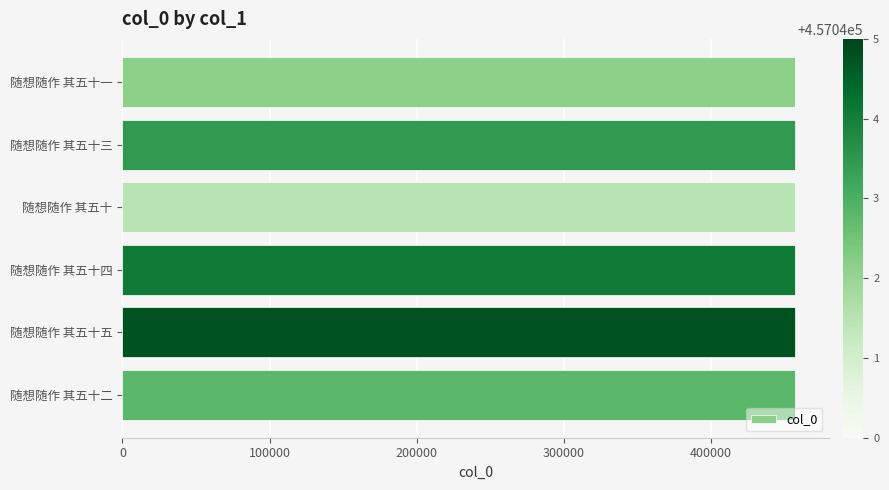

Are the bars grouped side by side (vs. stacked)?

No